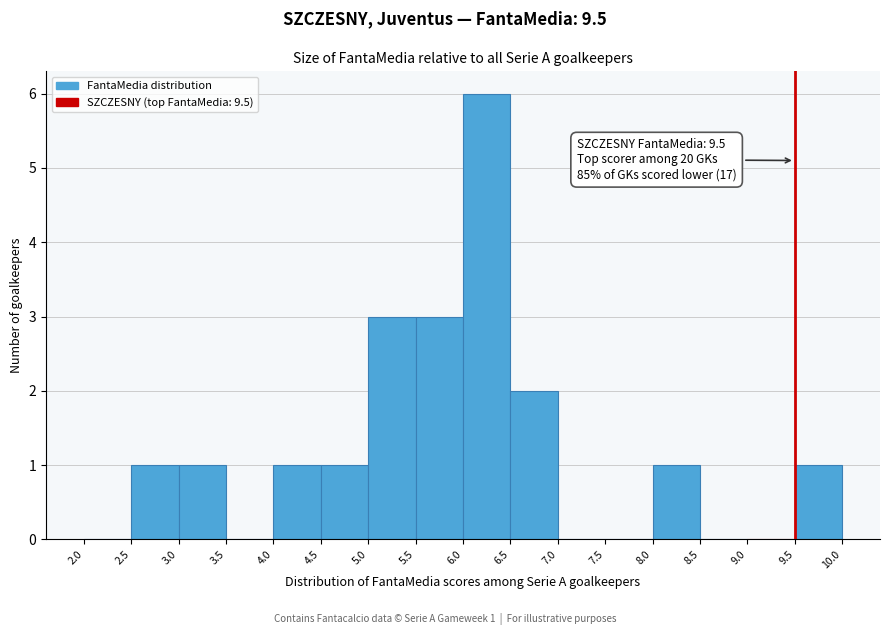

Which range on the x-axis has the tallest bar?

6.0 to 6.5